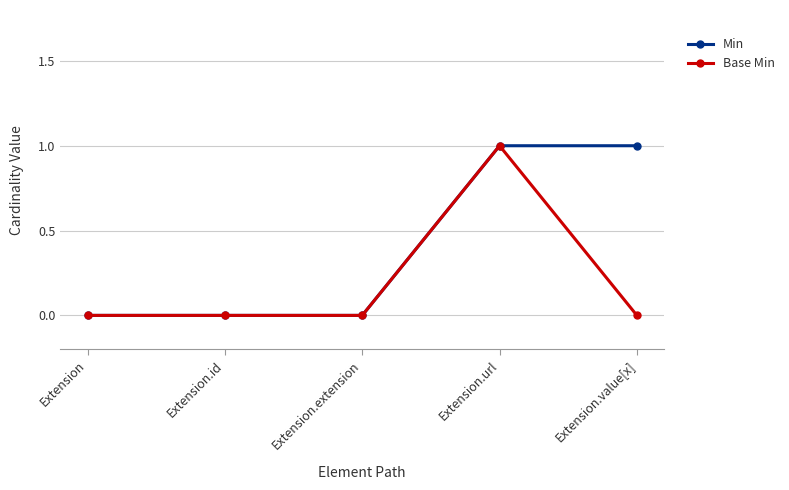

What is the difference between the maximum and minimum values in the Min series?

1